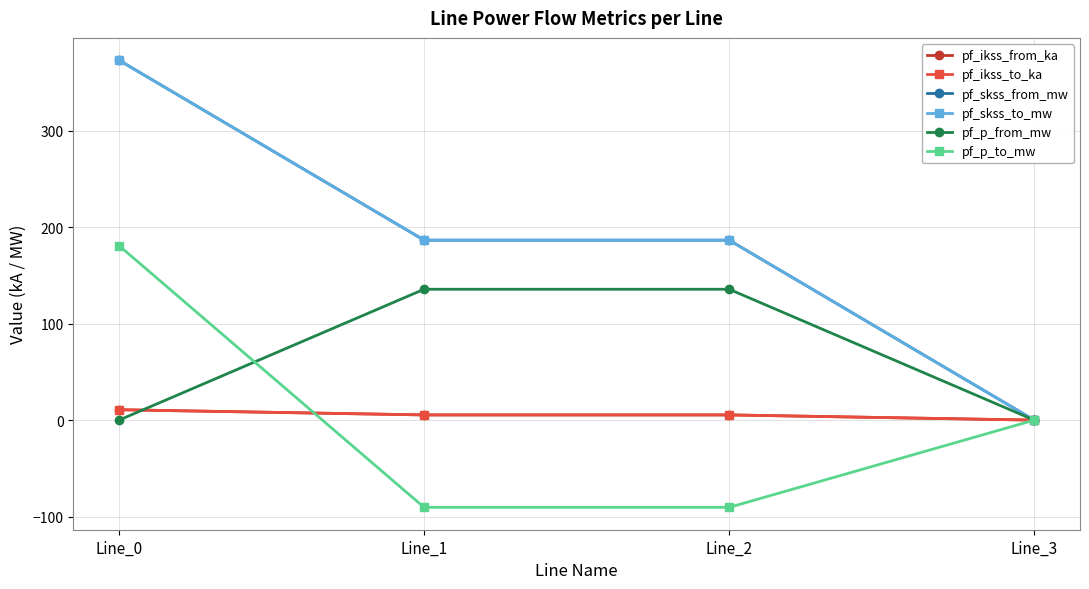

Does the chart have visible grid lines?

Yes